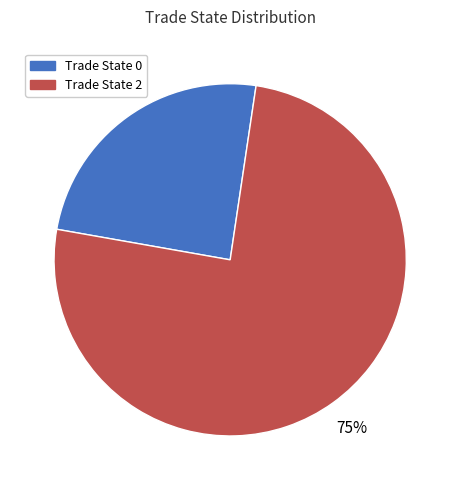

Is there any slice that represents more than half of the pie?

Yes